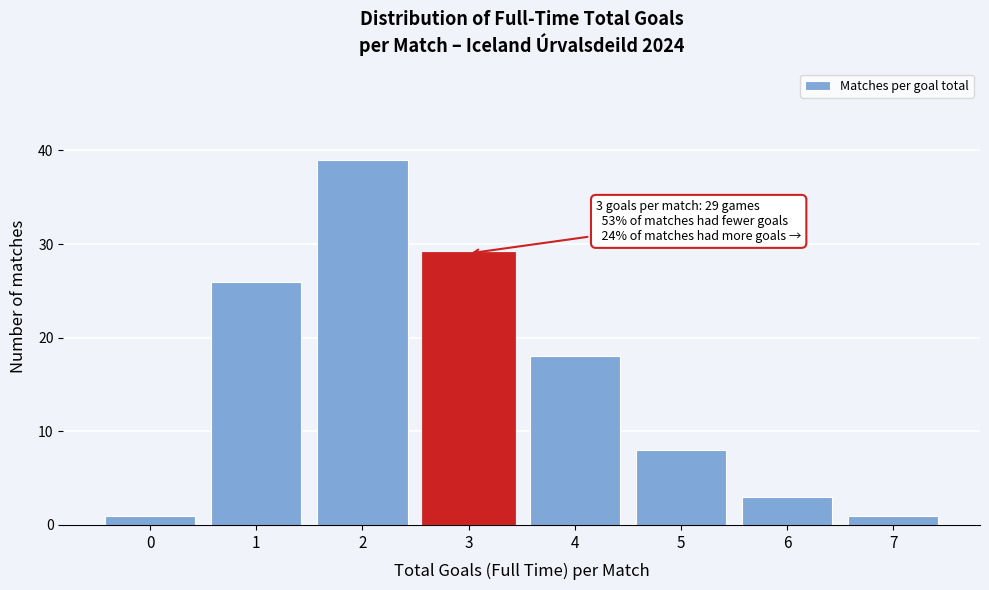

Reading left to right, transcribe all the data shown in this chart.

0=1	1=26	2=39	3=29	4=18	5=8	6=3	7=1